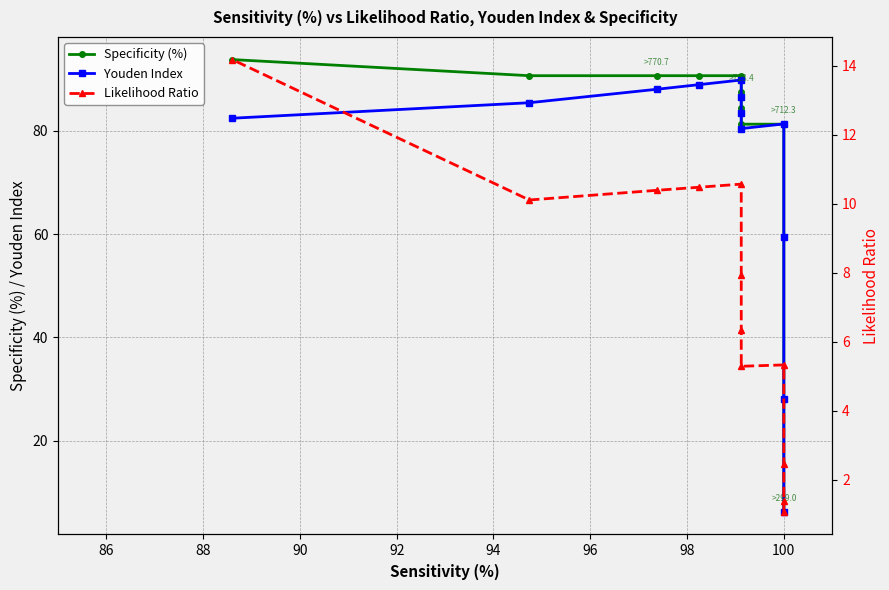

Rank the series by their maximum value, from highest to lowest.

Specificity (%), Youden Index, Likelihood Ratio